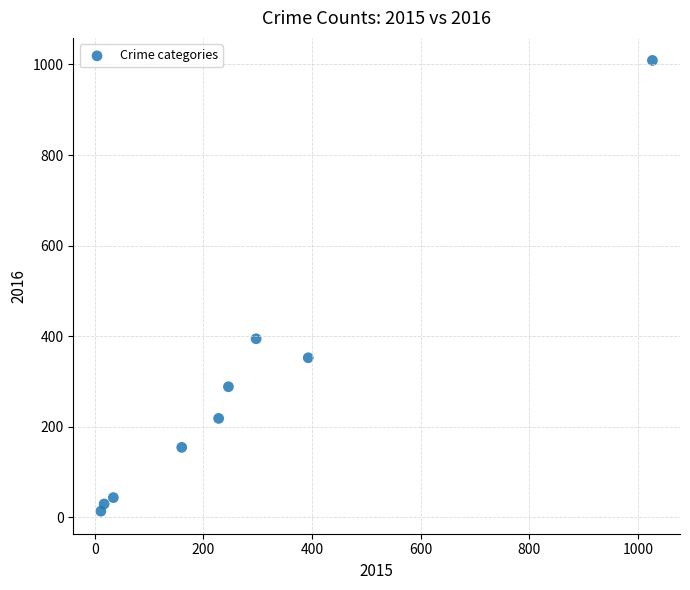

What is the range of Y values (max minus min)?

996